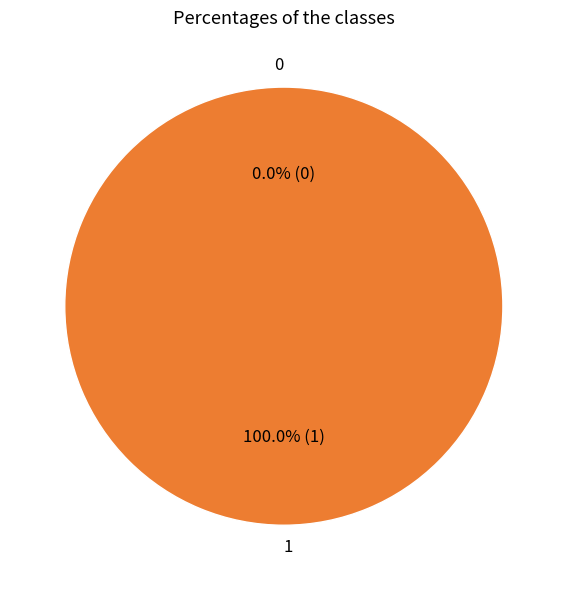

To the nearest percent, what percentage of the pie is 1?

100%